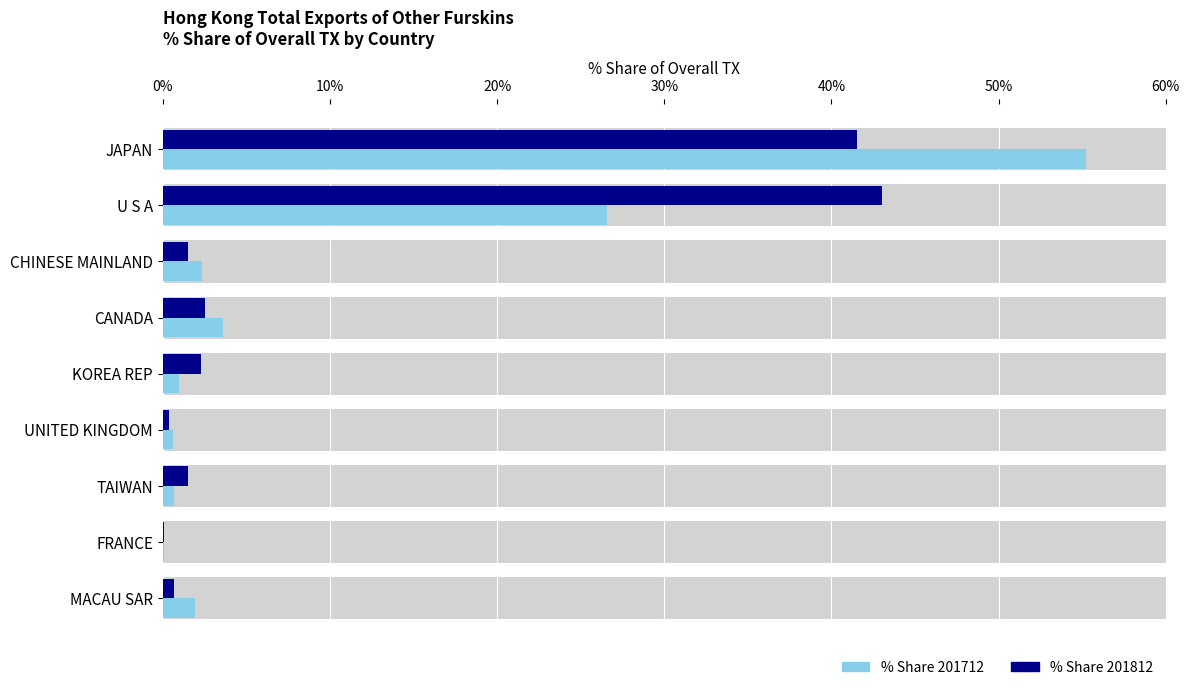

Does the chart contain any negative values?

No